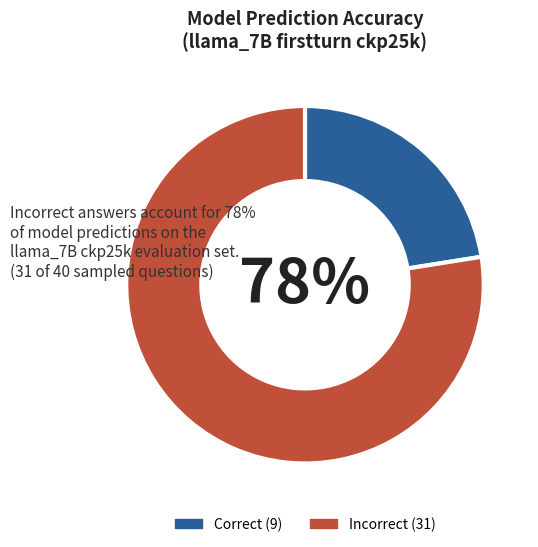

Is there a majority slice in this chart?

Yes